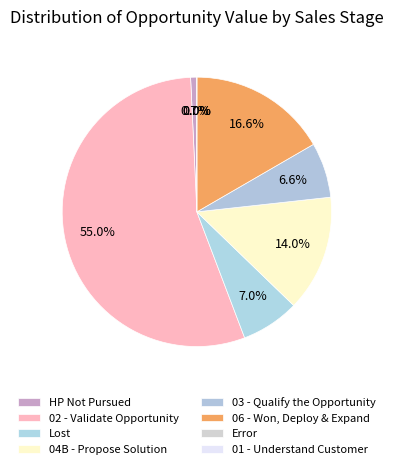

Which slice is the smallest?

HP Not Pursued